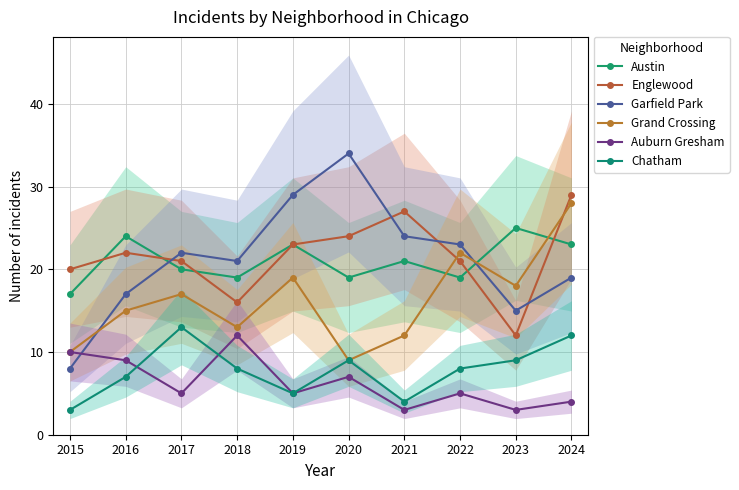

Is this an area chart (filled region under the line)?

No